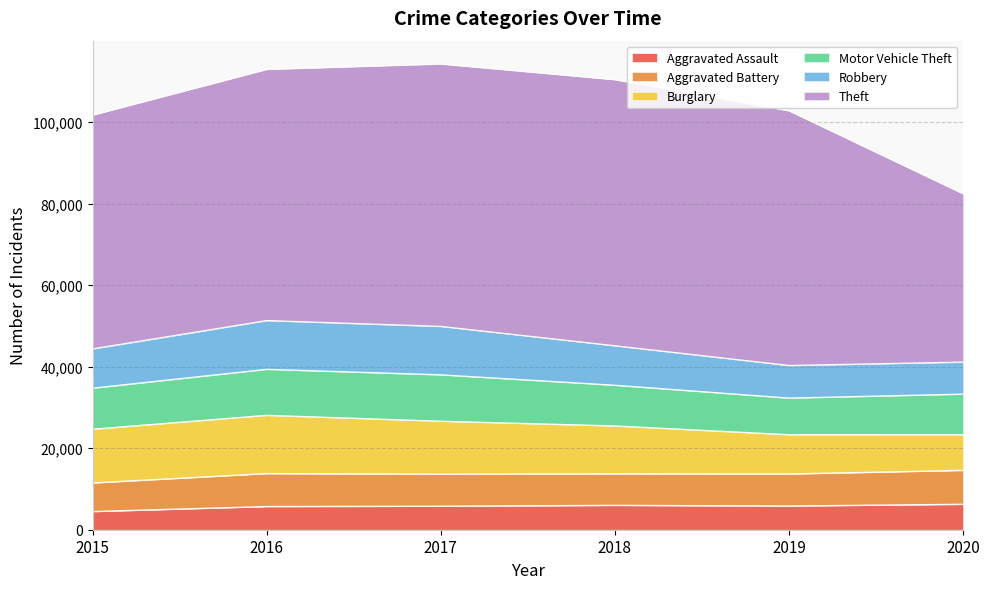

How many data points does each series have?

6